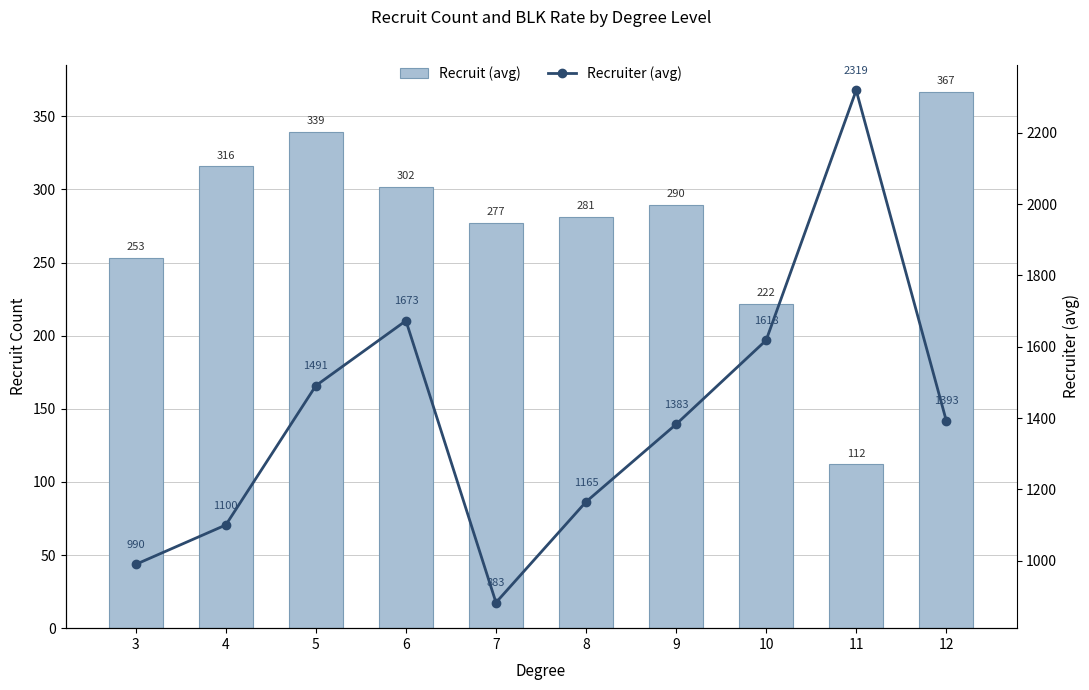

The Recruit (avg) series shows 301.5 at 6. True or false?

True